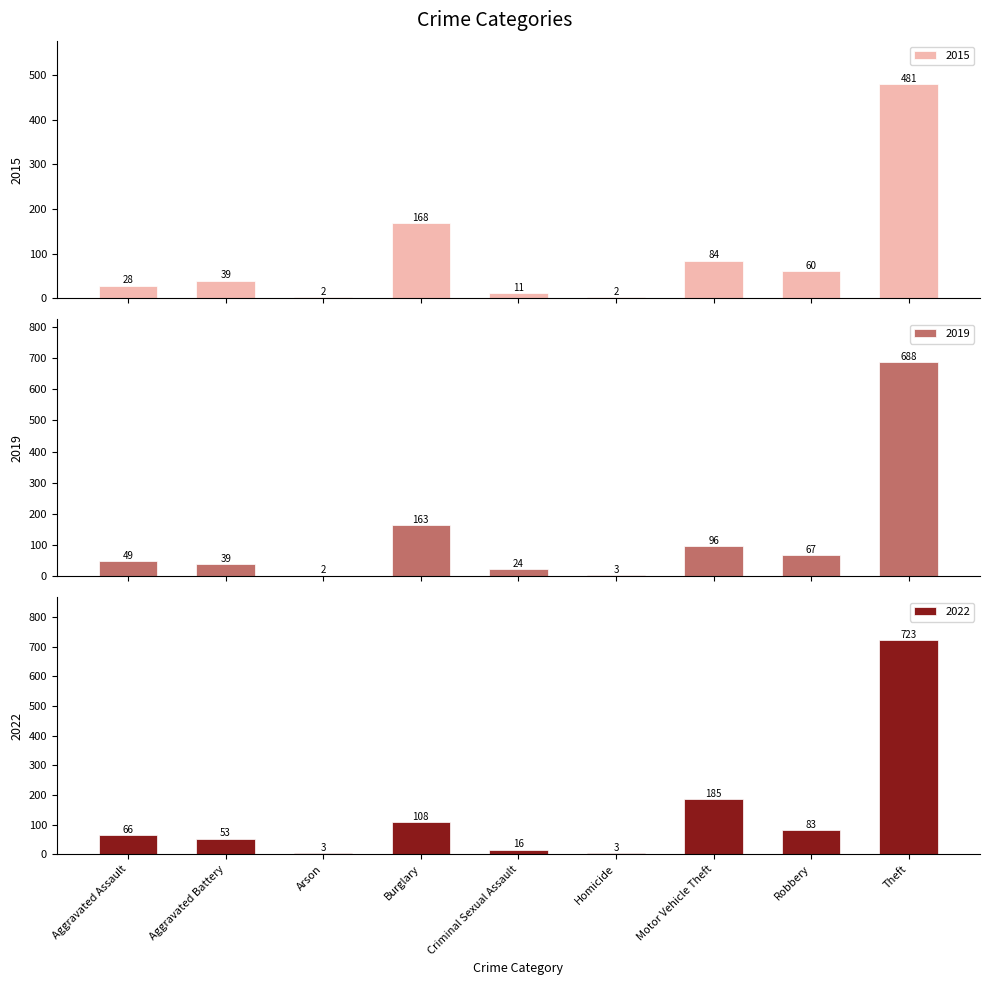

How many data points in 2016 are above 49?

4